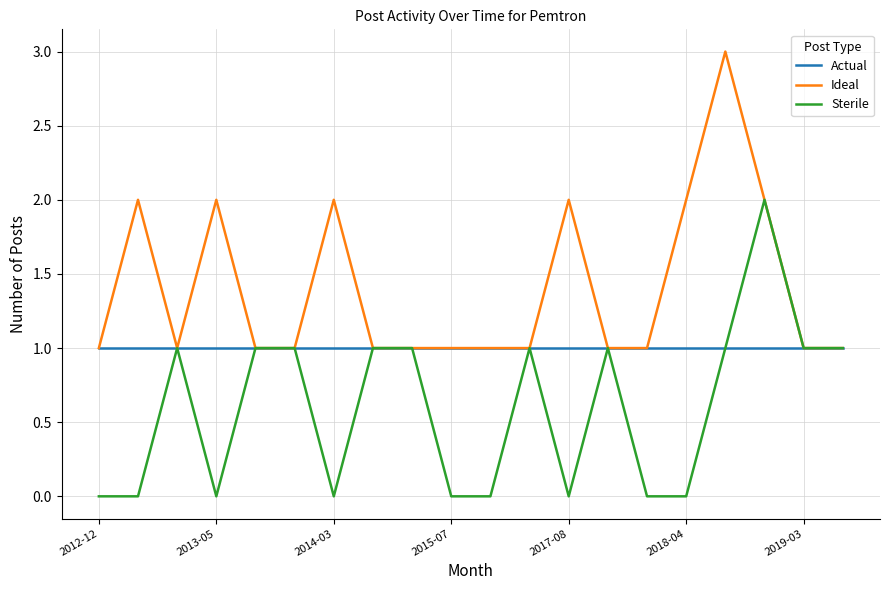

Which series has the largest total across all categories?

Ideal